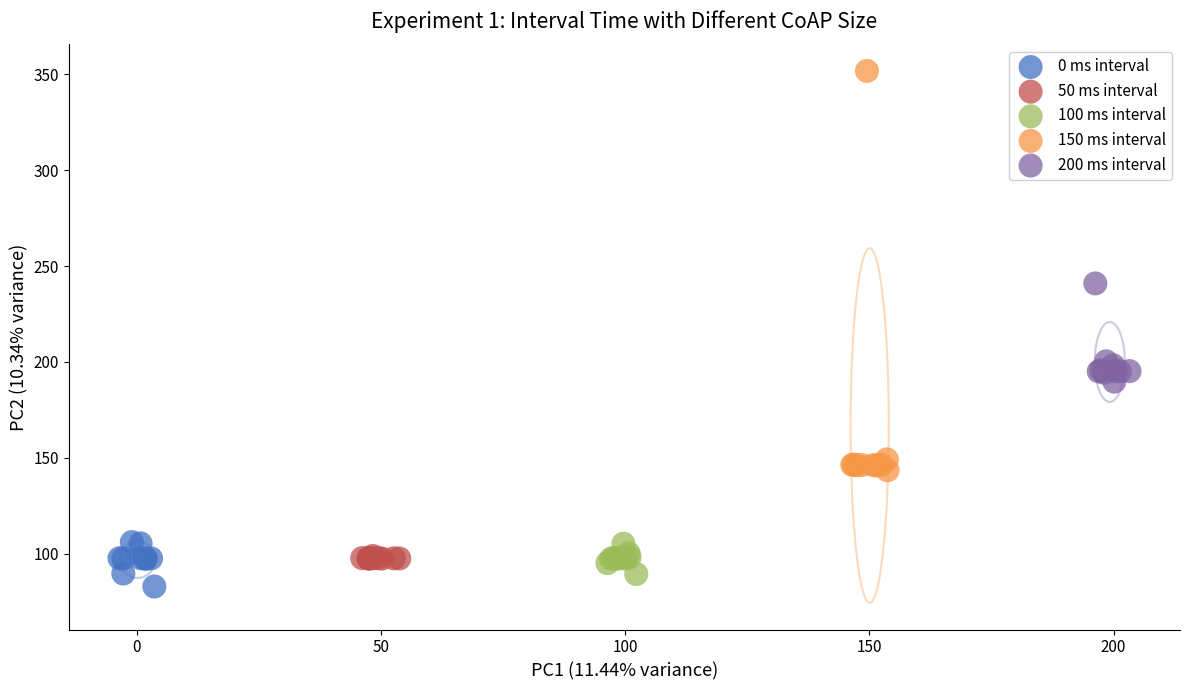

Which series has the largest Y range (max minus min)?

150 ms interval